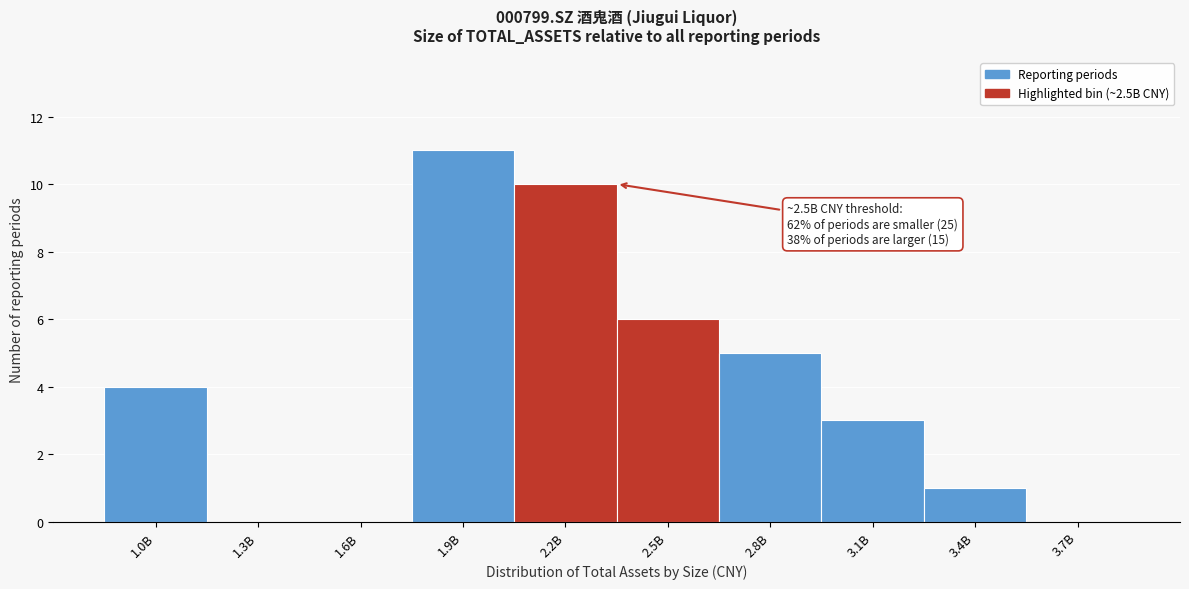

Reading right to left, transcribe all the data shown in this chart.

3.7B=0	3.4B=1	3.1B=3	2.8B=5	2.5B=6	2.2B=10	1.9B=11	1.6B=0	1.3B=0	1.0B=4